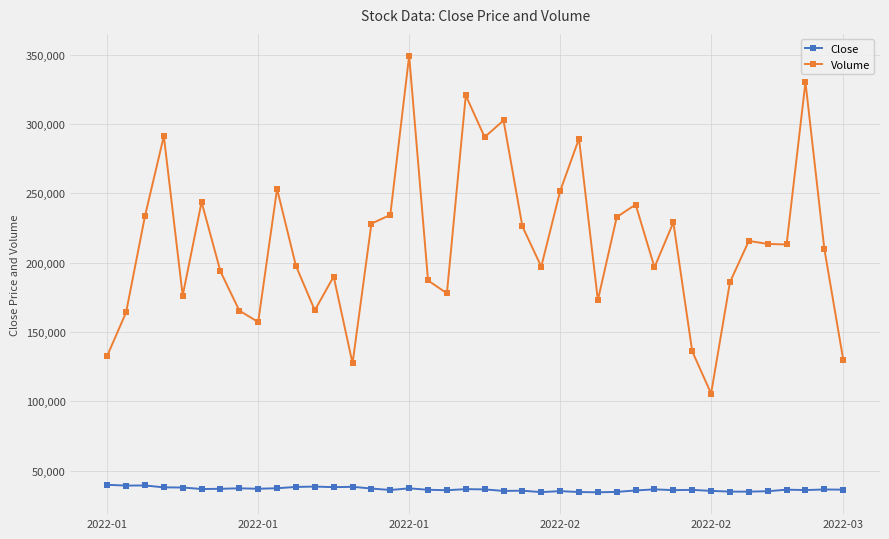

Which series has the largest total across all categories?

Volume